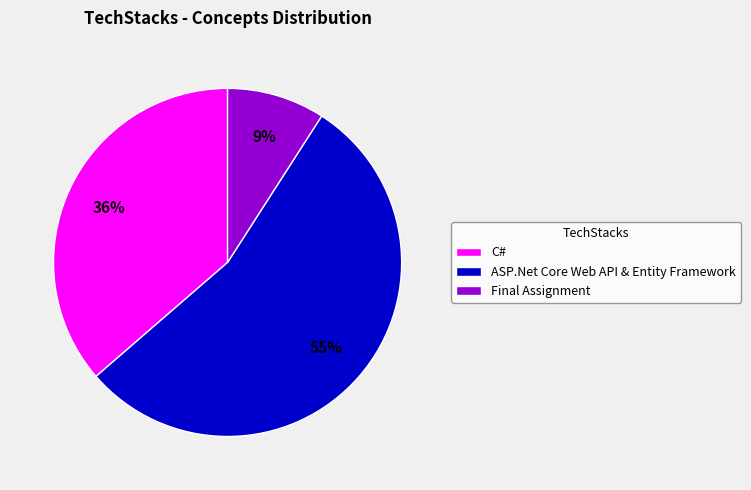

Count the number of slices in the pie.

3